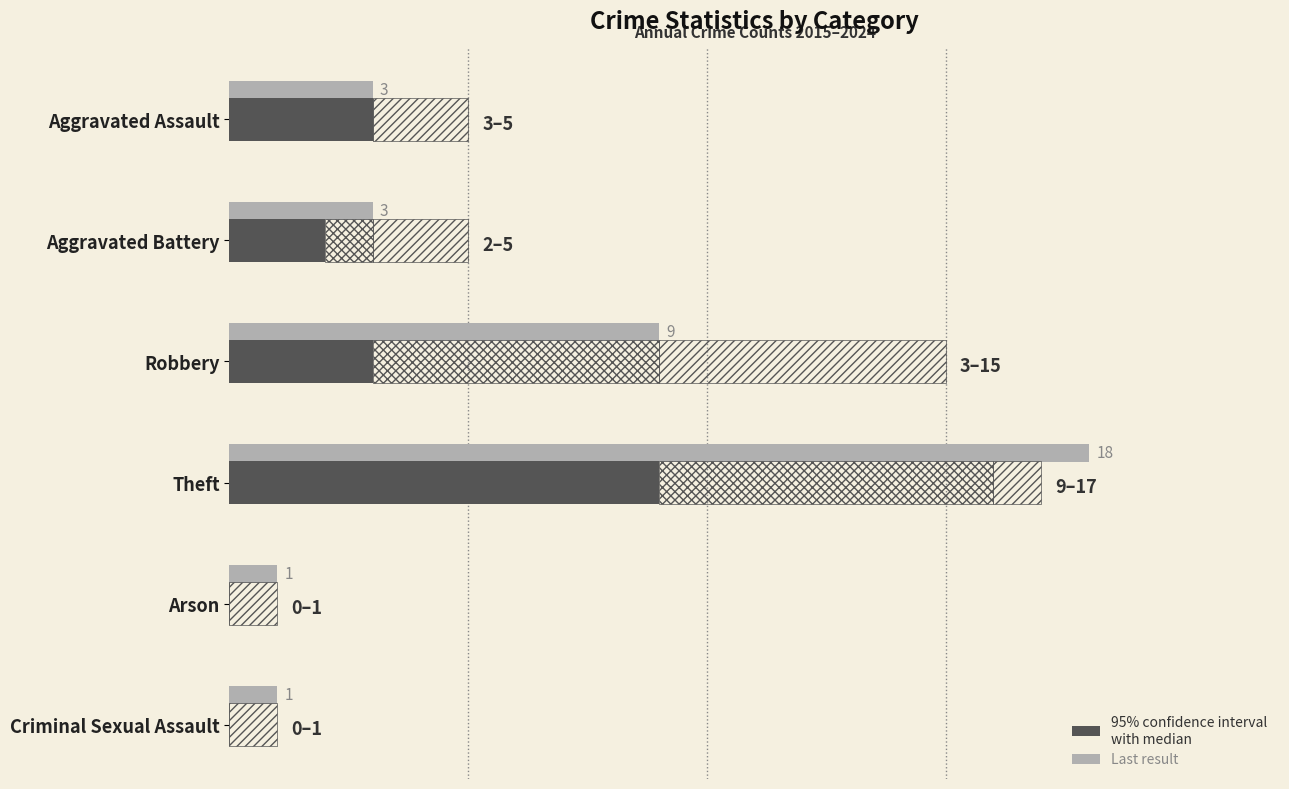

What is the value of the Last result bar at the 3rd from the left?

9